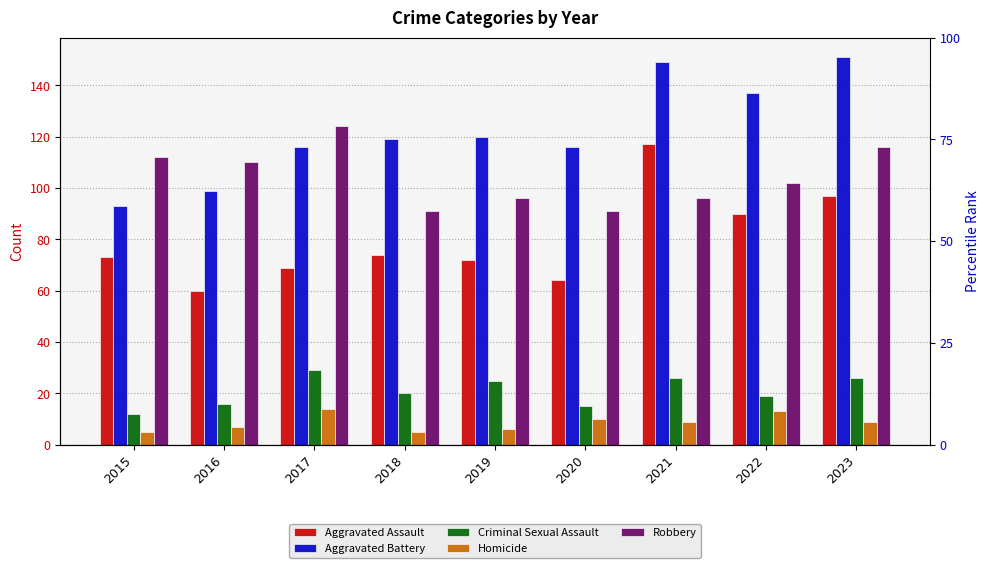

The value of Homicide at 2018 is 2. True or false?

False